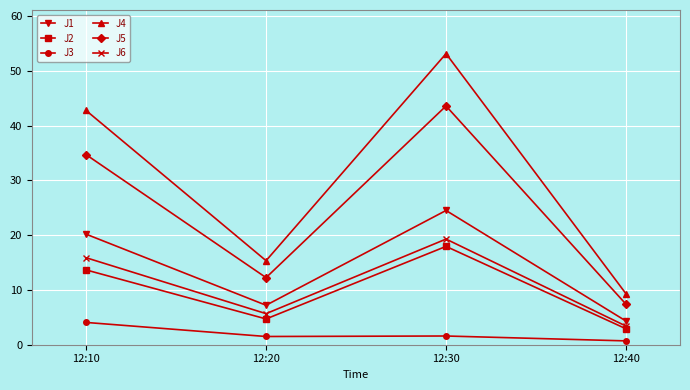

True or false: J1 has a value of 4.3 at 12:40.

True